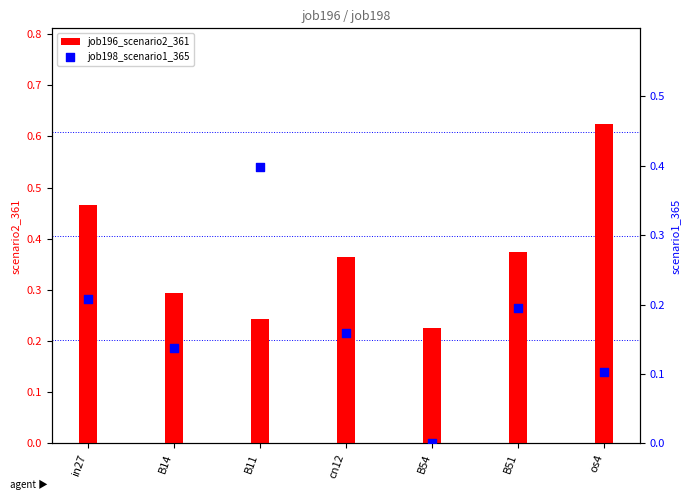

At how many categories does at least one series exceed 0?

7